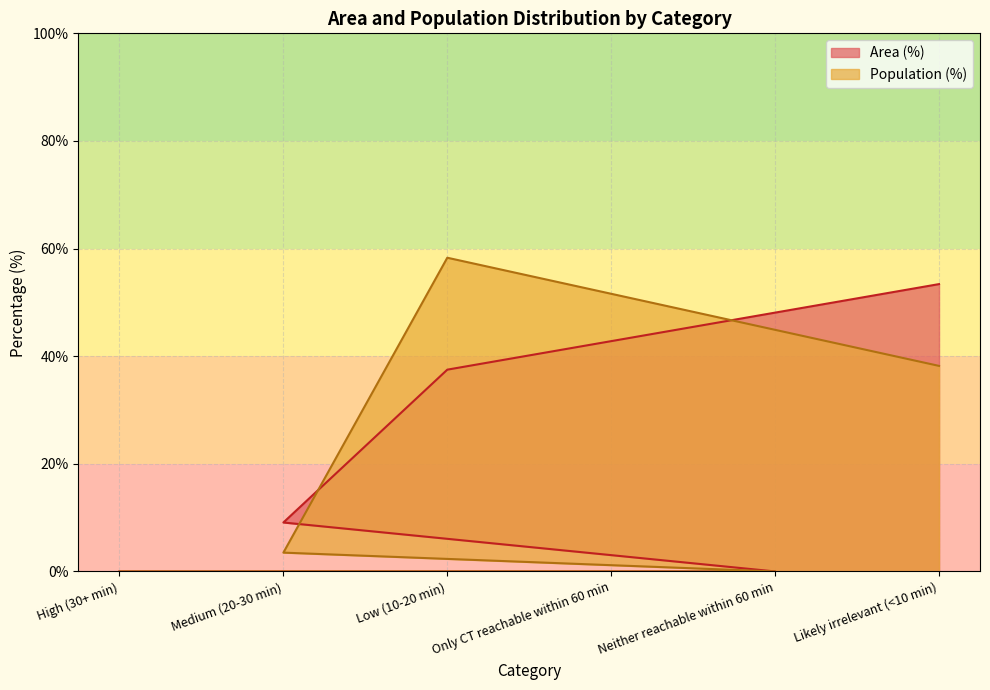

How many values in Population (%) are above zero?

3